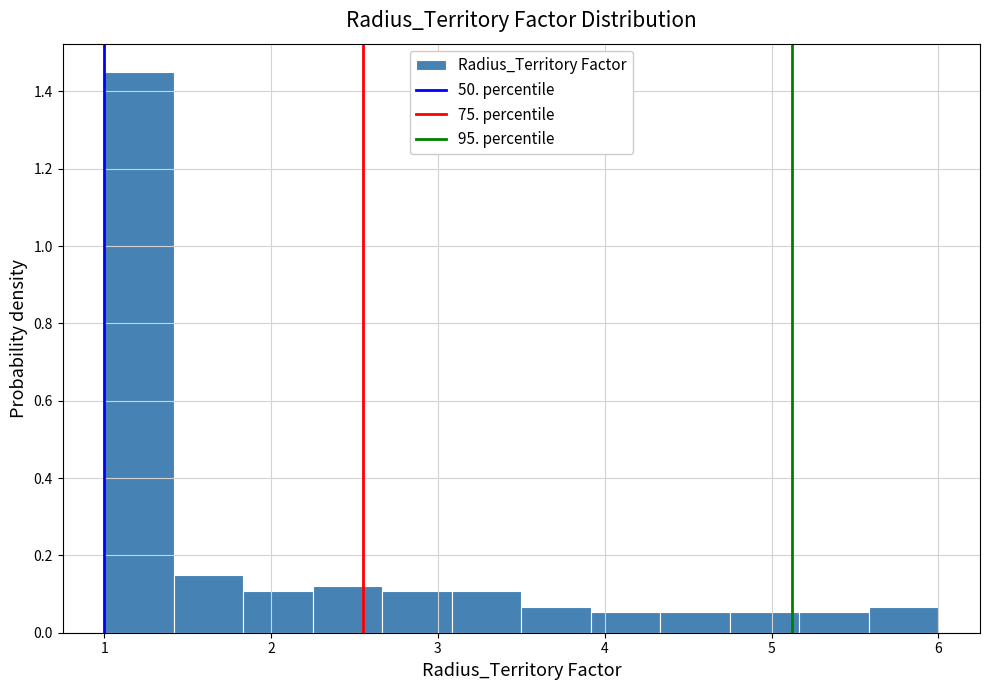

What is the height of the bar covering 5.2 to 5.6 on the x-axis? Neither the bar edges nor the heights are printed on the chart, so give them approximately, as read against the axes.

0.06